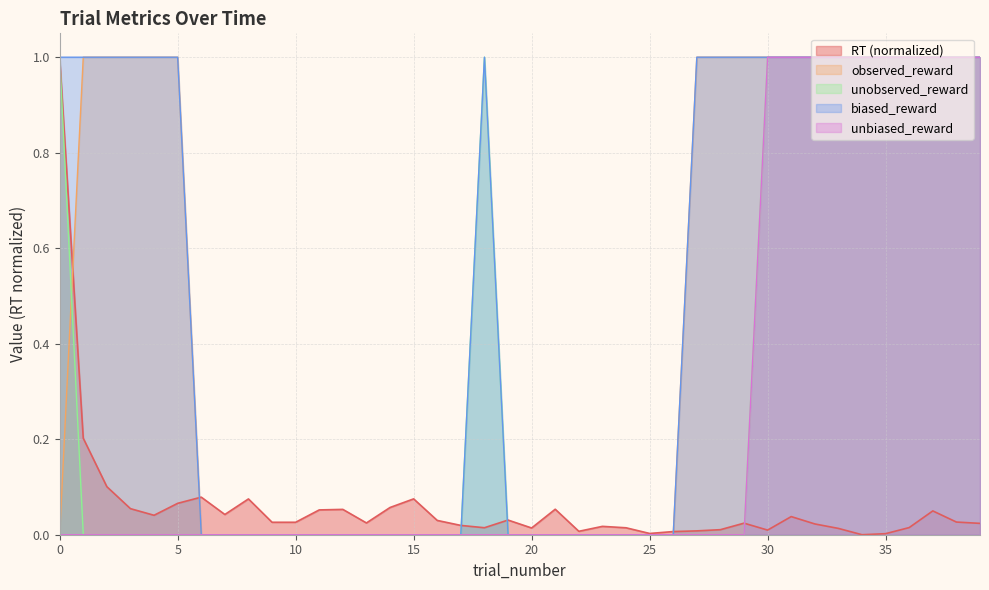

How many lines are shown in the chart?

5